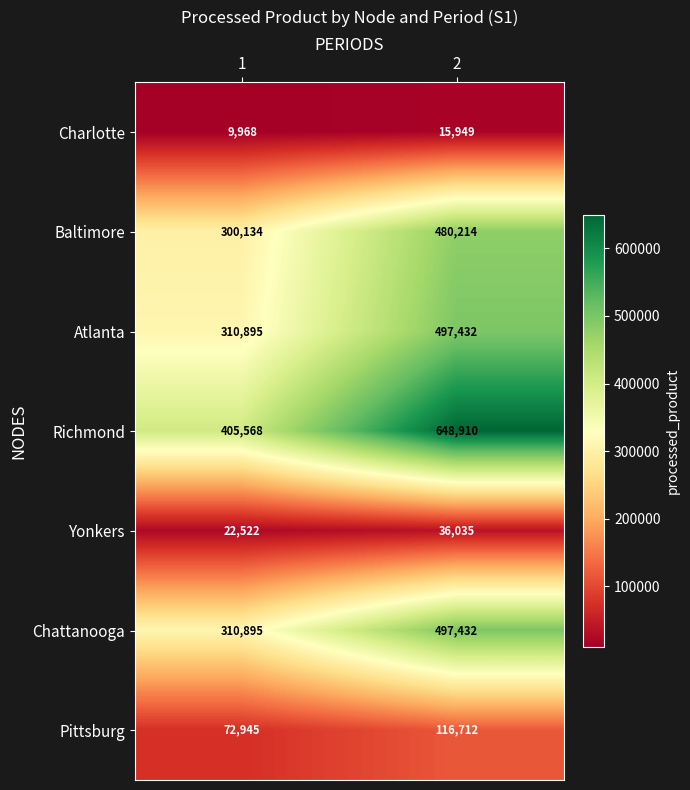

What is the total value across all series at 2?

2292684